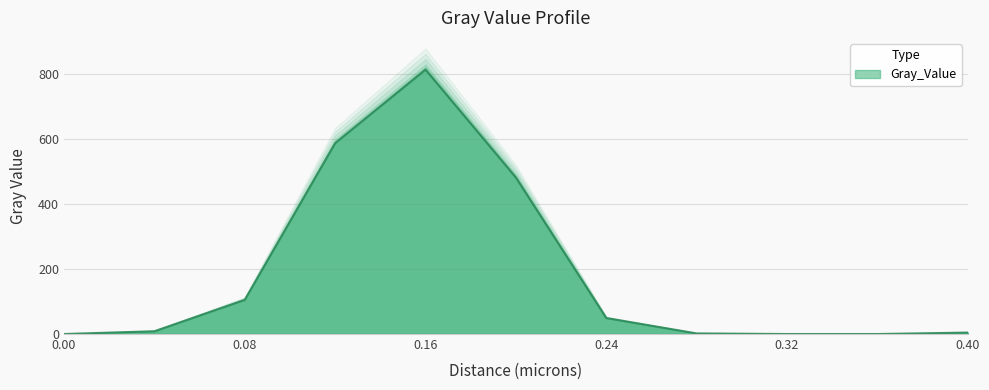

What position from the right is 0.2?

6